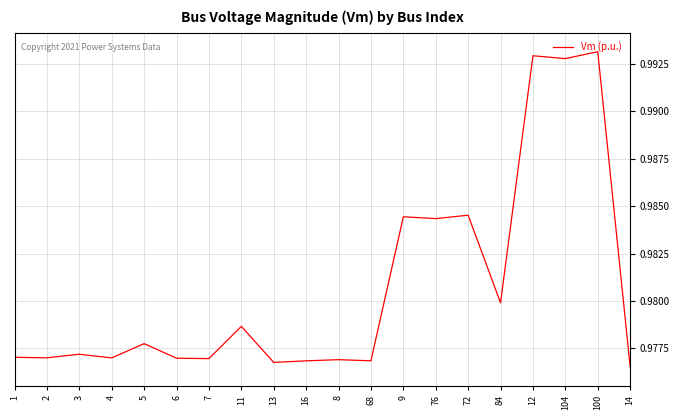

What position from the left is 8?

11